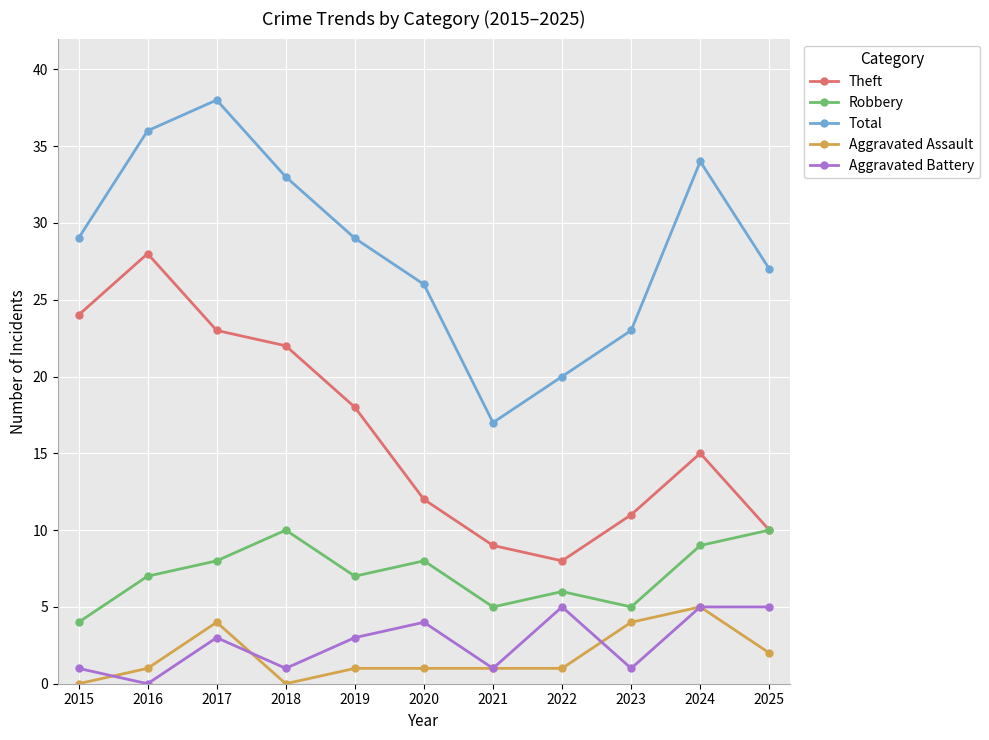

What is the value of the Aggravated Assault point at the 2nd from the left?

1